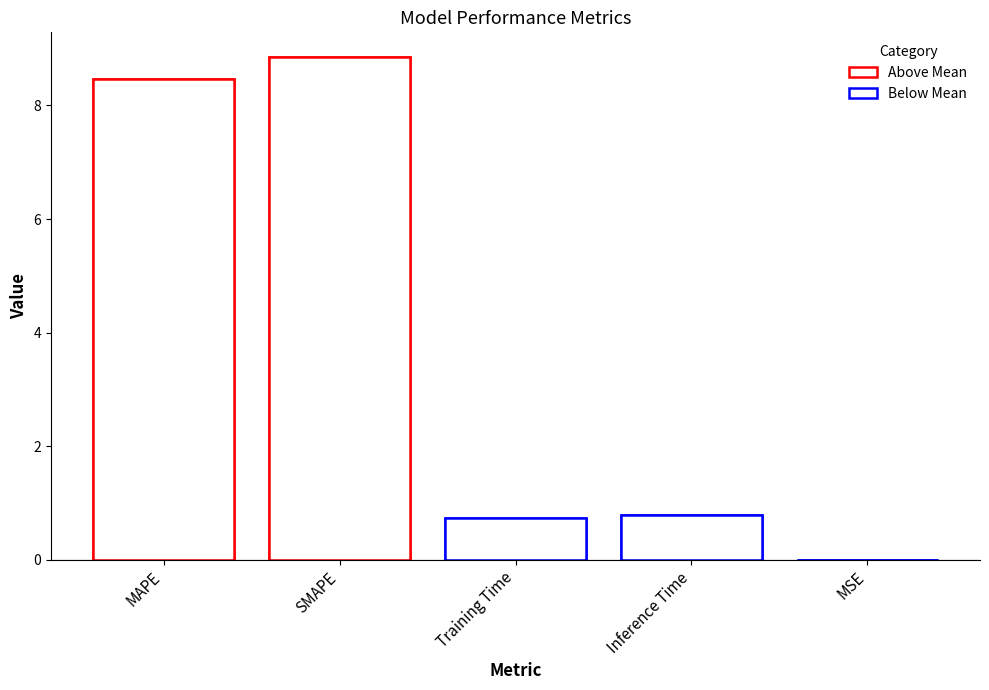

Rank the categories by value from highest to lowest.

SMAPE, MAPE, Inference Time, Training Time, MSE